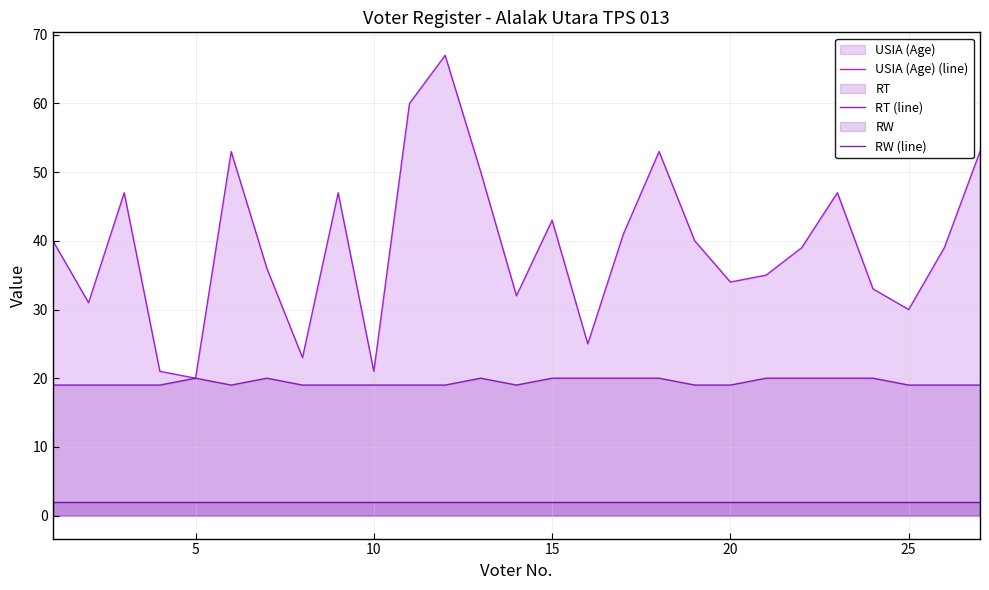

Rank the series by their average value, from highest to lowest.

USIA (Age) (line), RT (line), RW (line)